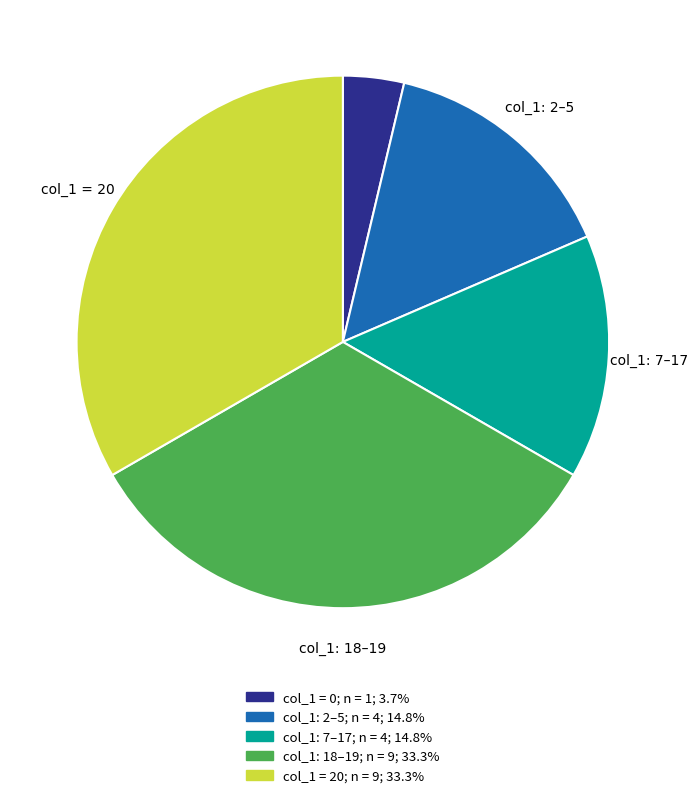

Does any single category account for the majority?

No